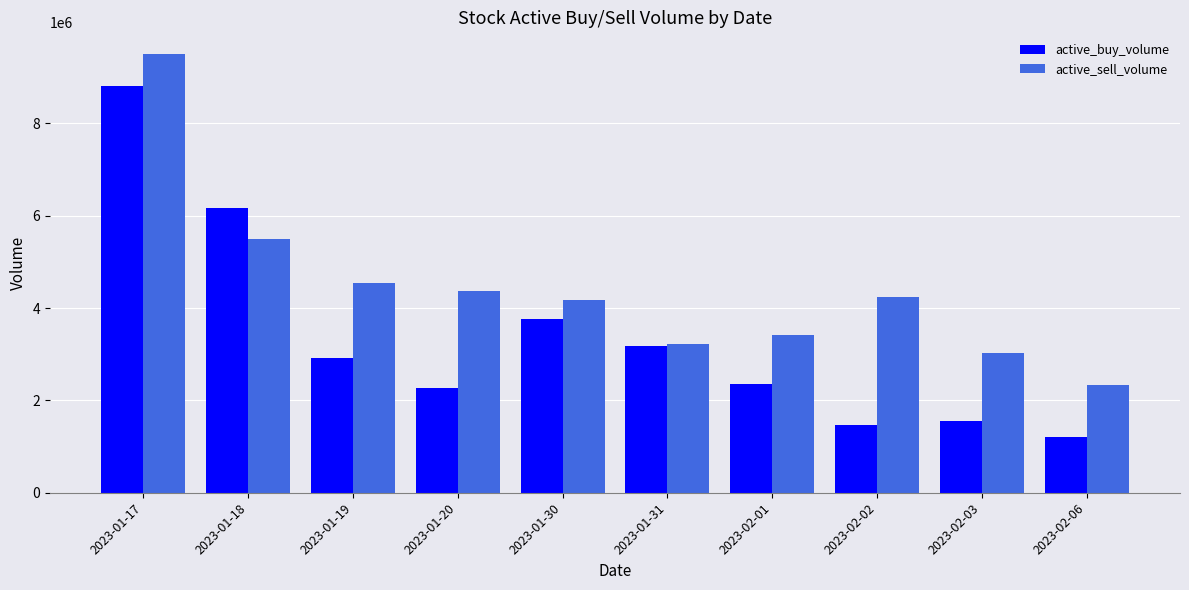

Rank the series by their average value, from highest to lowest.

active_sell_volume, active_buy_volume